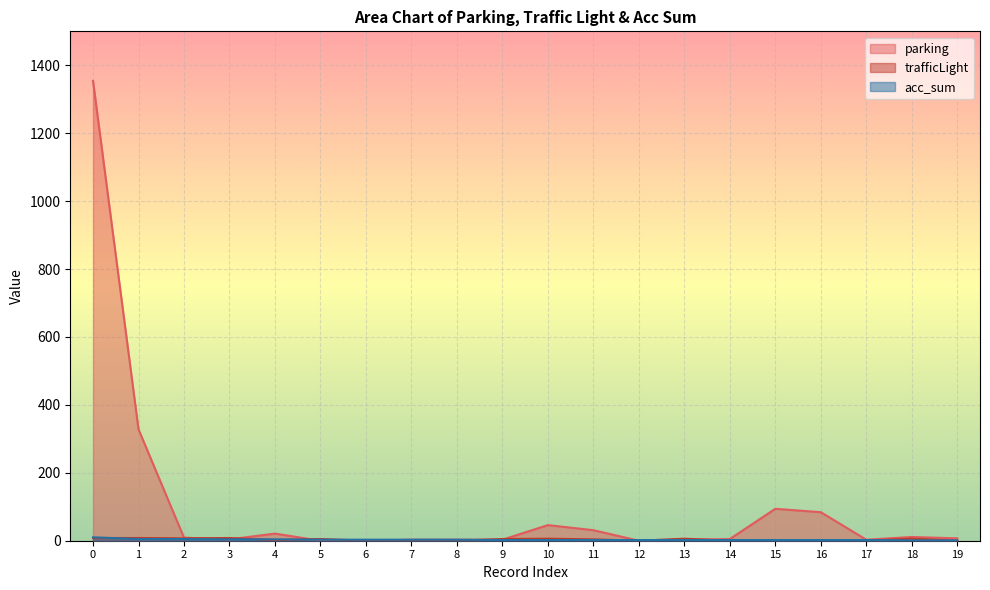

The acc_sum series shows 2 at 17. True or false?

True